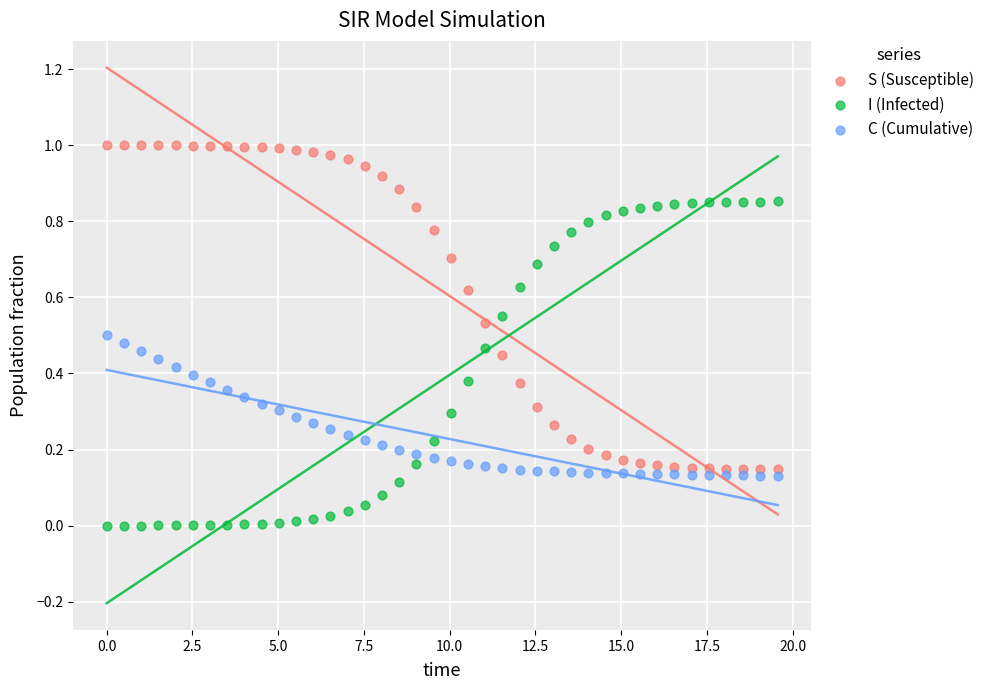

Which series reaches the maximum Y coordinate?

S (Susceptible)